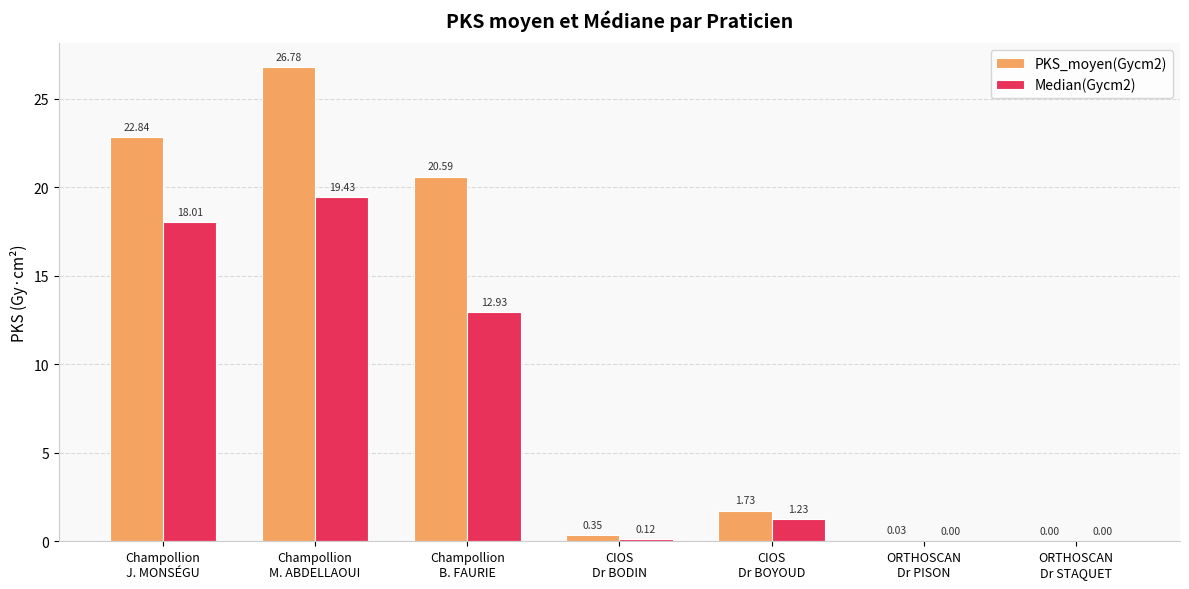

Which series has the largest total across all categories?

PKS_moyen(Gycm2)